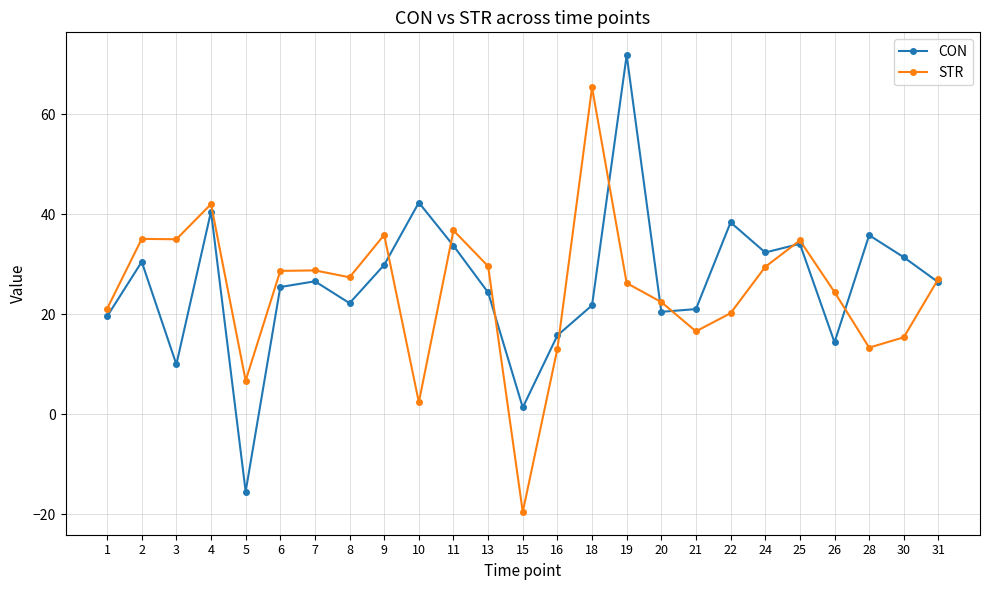

Is it true that STR equals 10.3 at 5?

False